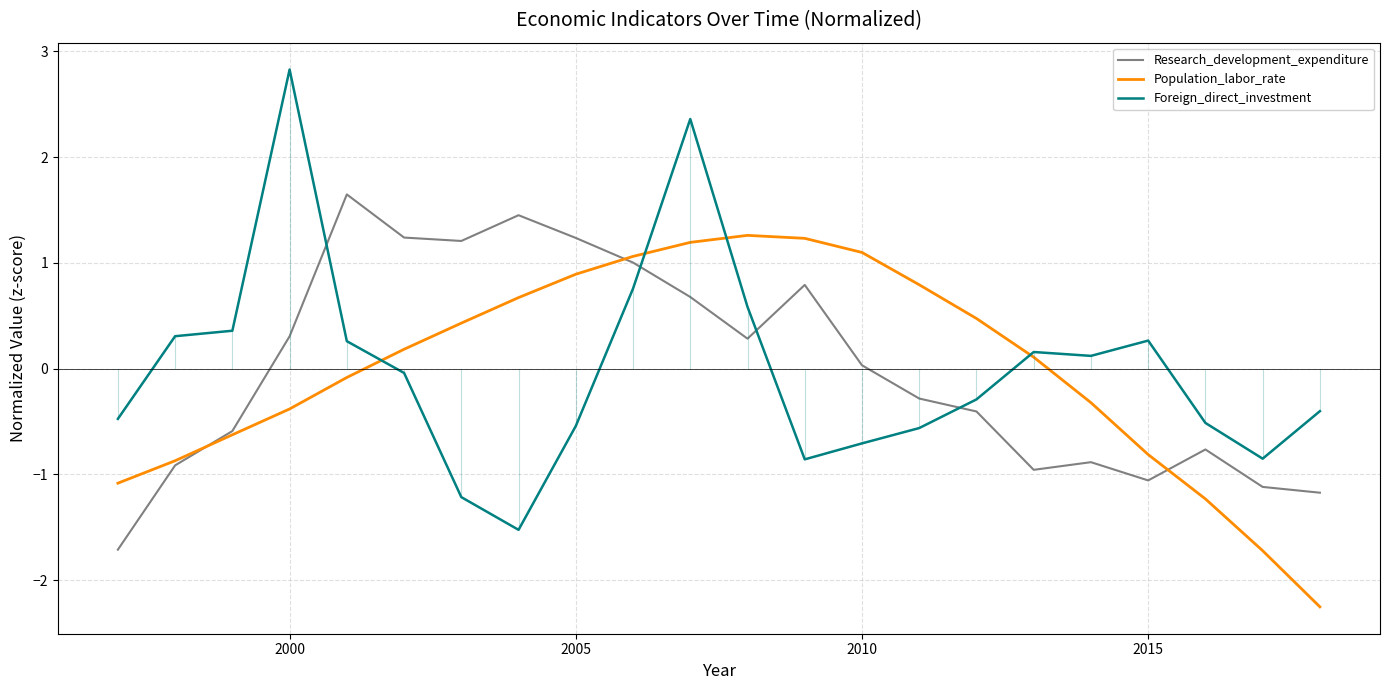

How many times do Research_development_expenditure and Population_labor_rate cross each other?

3